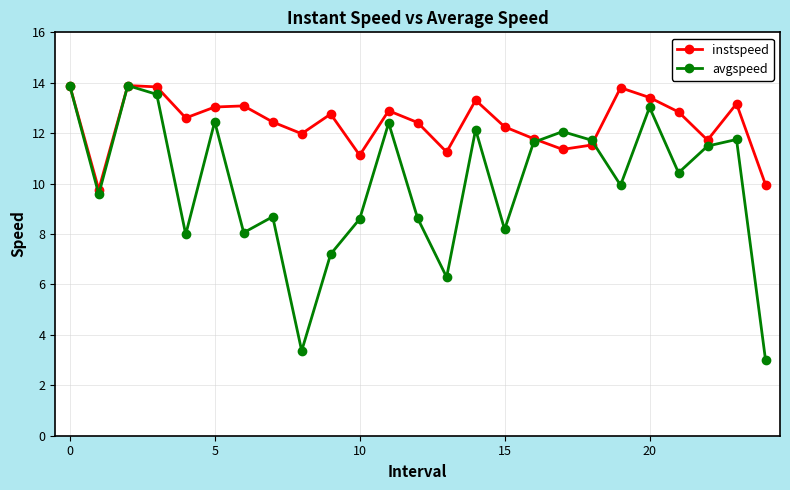

List the series in order of their overall mean, highest first.

instspeed, avgspeed